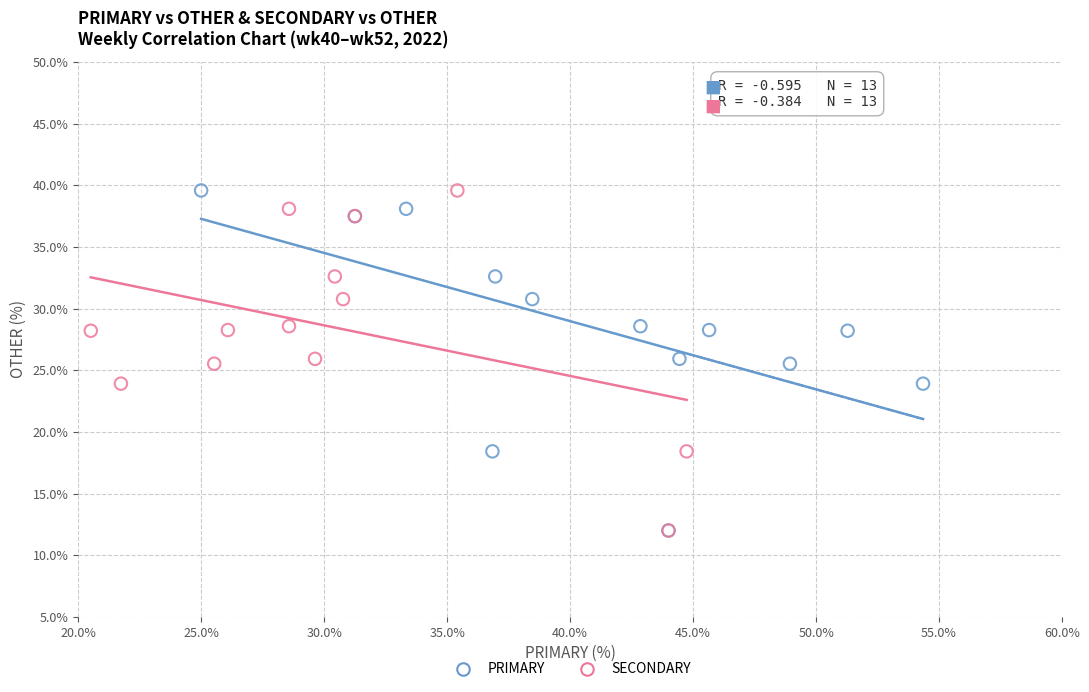

What are all the series names shown in the legend?

PRIMARY, SECONDARY